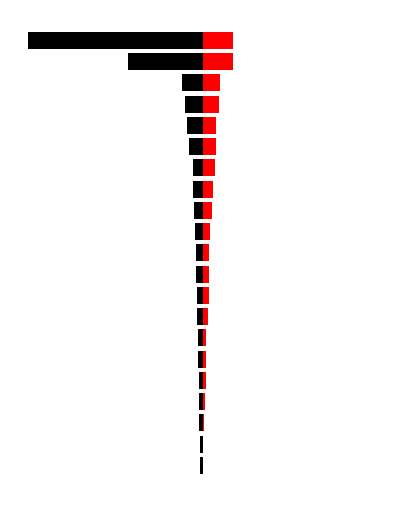

How many categories are shown in the chart?

21